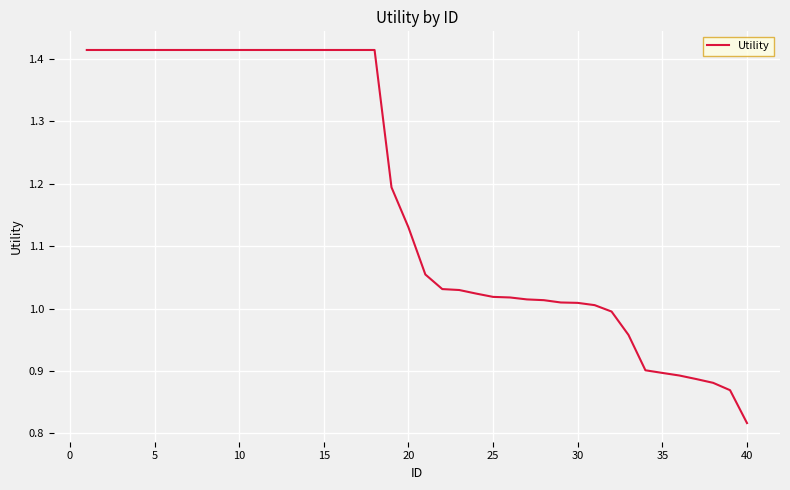

Which label corresponds to the smallest value in the chart?

40